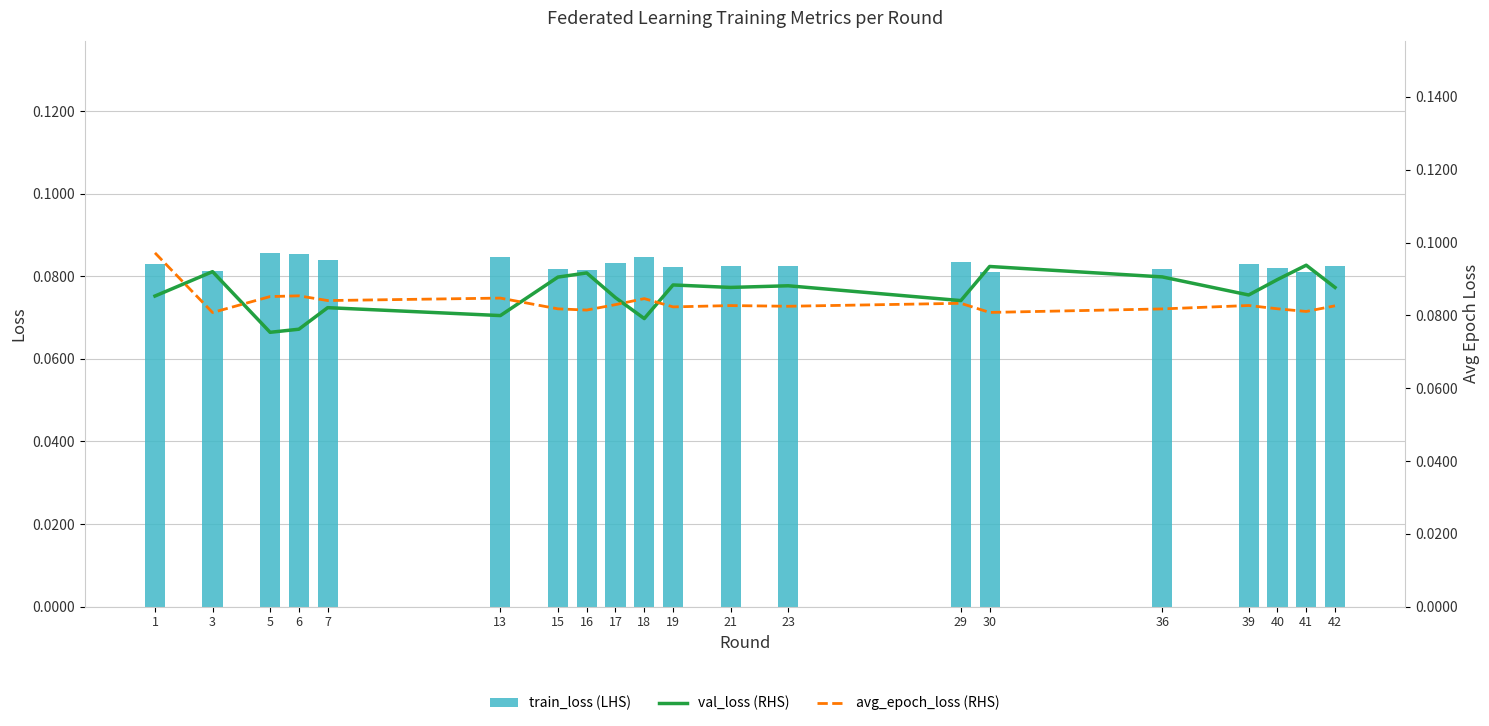

Which has a higher value, 23 or 18?

18